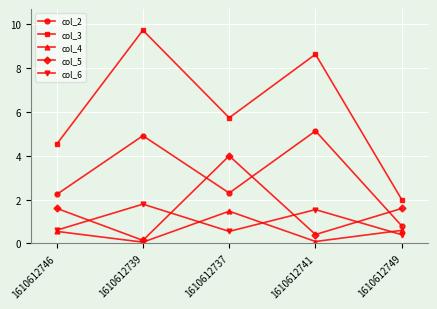

Count the number of data series in this chart.

5